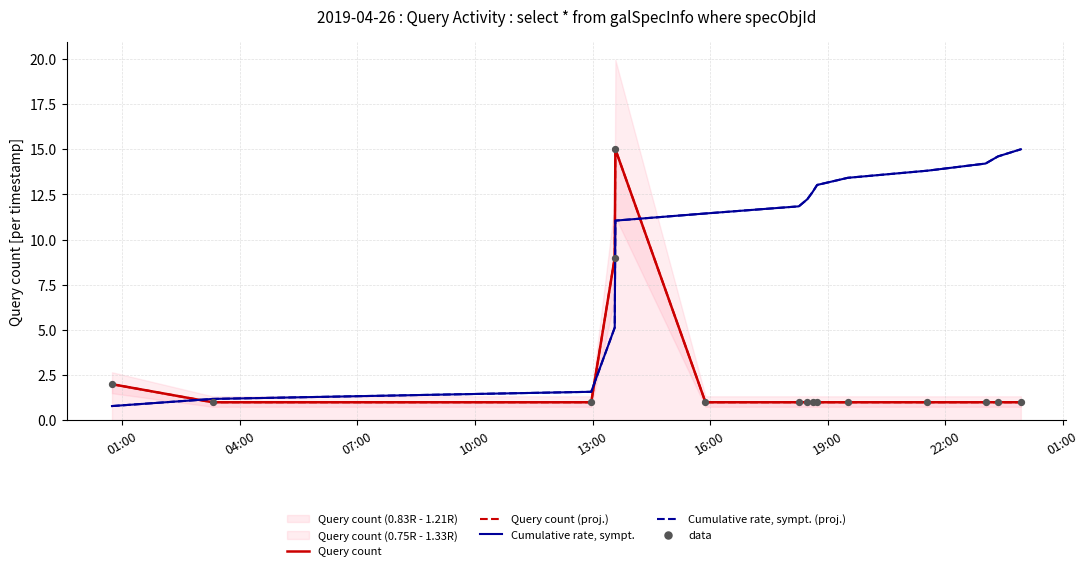

Which series reaches the maximum Y coordinate?

Query count